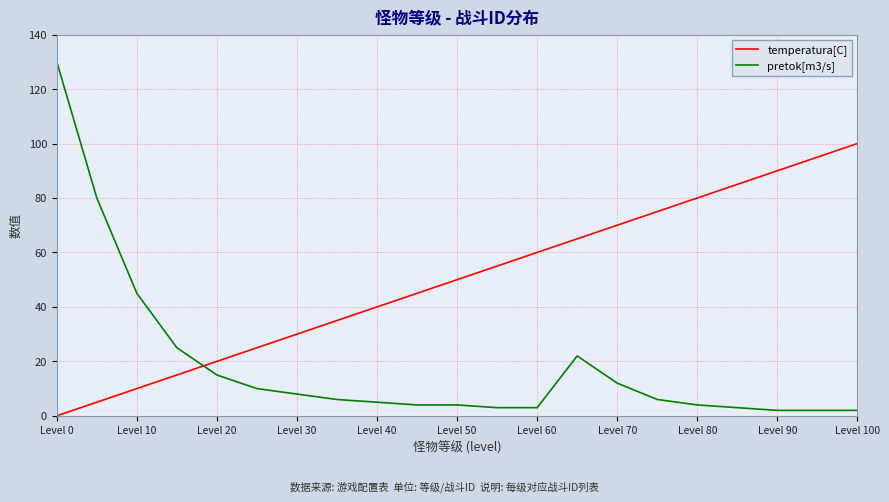

Which series has the largest total across all categories?

temperatura[C]